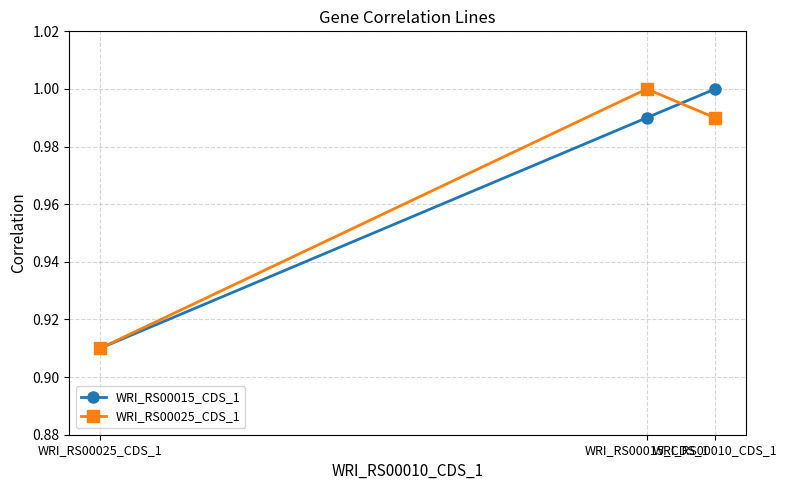

What is the approximate value of WRI_RS00015_CDS_1 at WRI_RS00010_CDS_1?

1.0